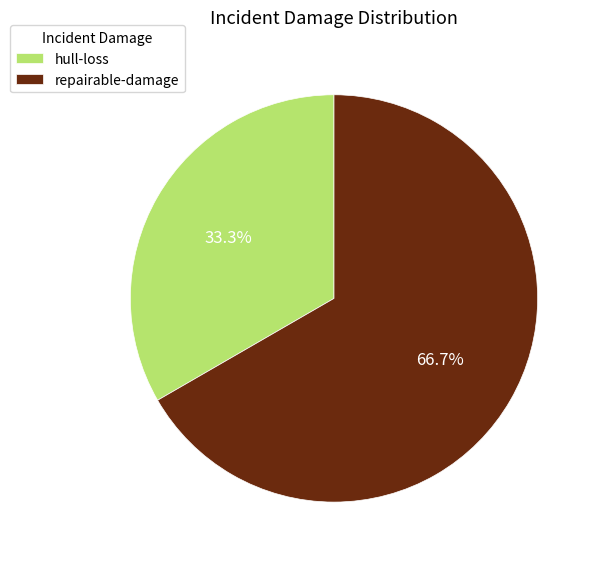

To the nearest percent, what percentage of the pie is hull-loss?

33%